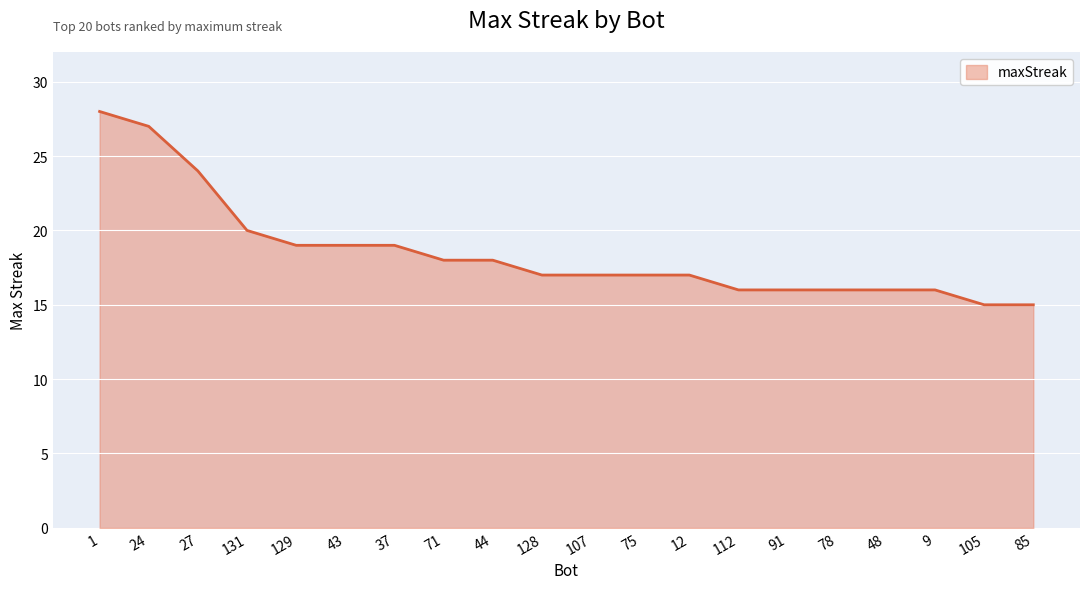

What position from the left is 9?

18